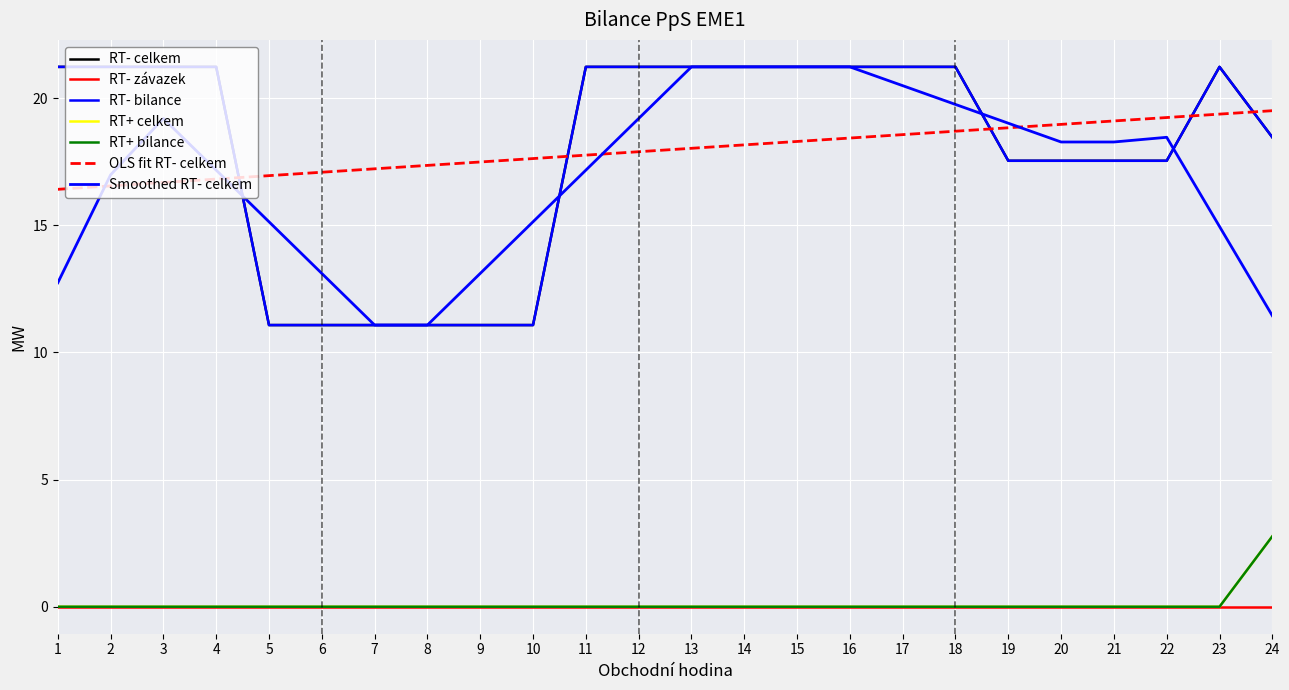

Where is RT- bilance nearest to the value 16?

19